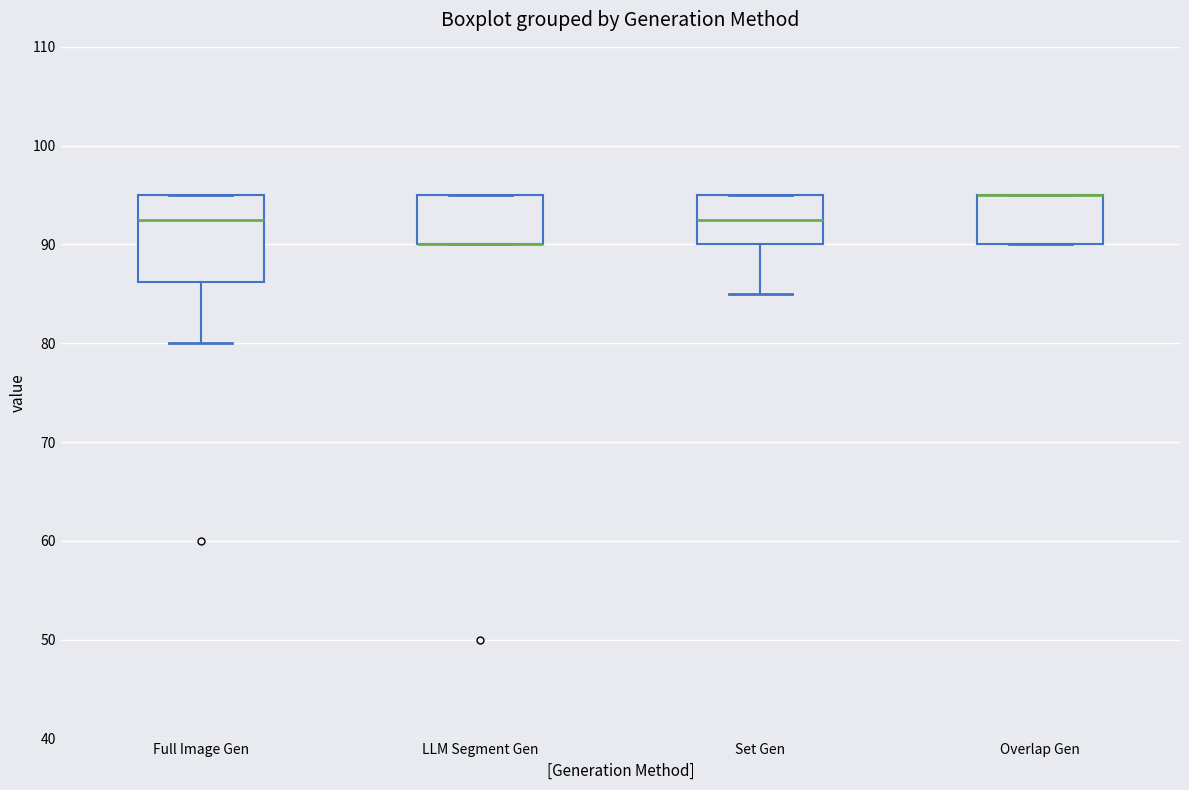

Comparing the boxes themselves (not the whiskers), which one is the tallest?

Full Image Gen